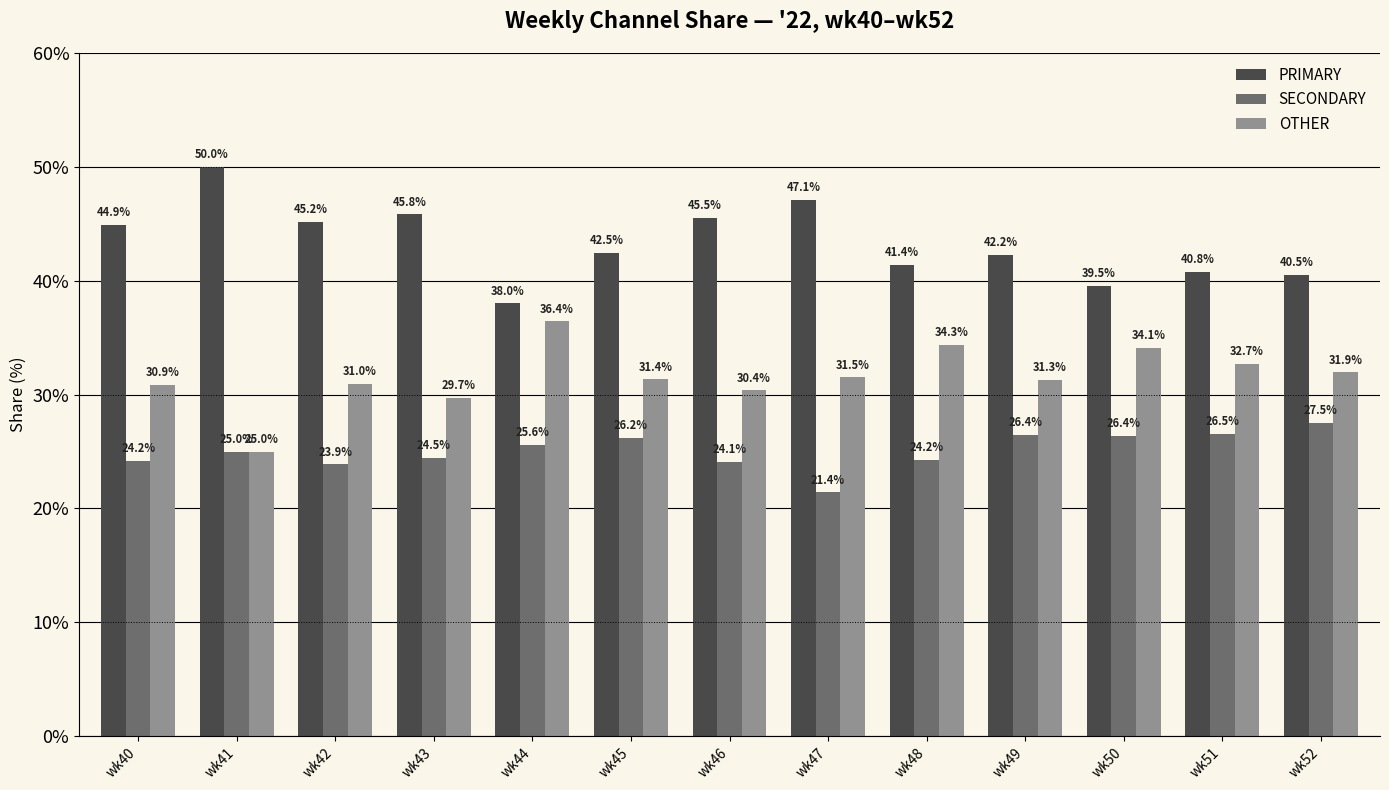

At which category does the chart reach its peak across all series?

wk41